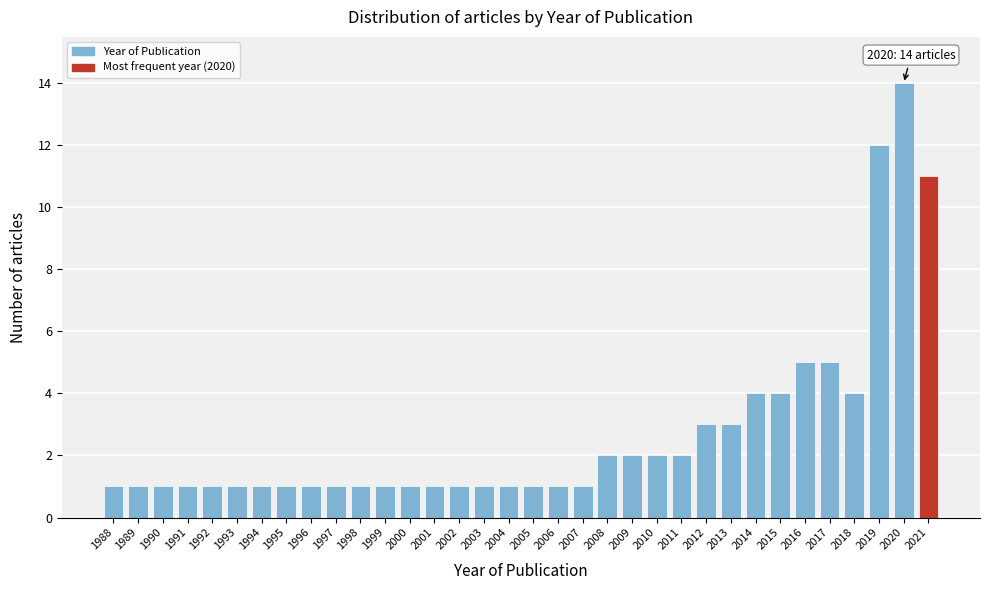

At which category does the chart reach its peak across all series?

2020